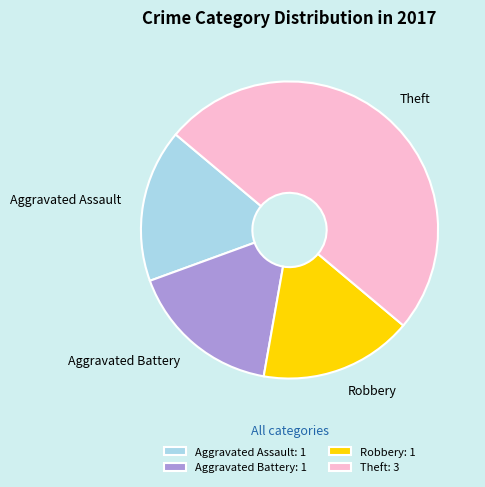

Between Aggravated Battery and Theft, which is larger?

Theft